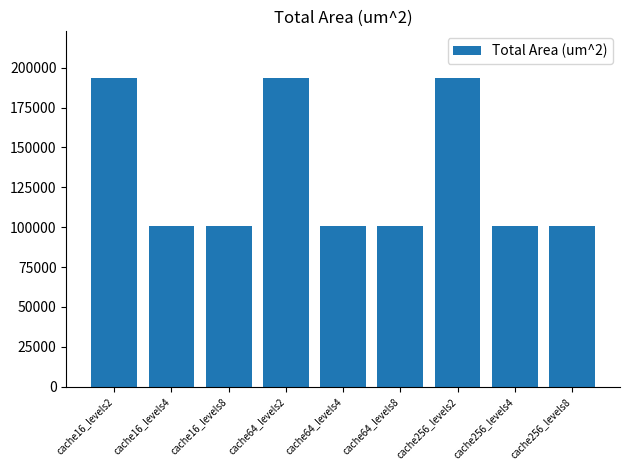

What is the smallest value displayed?

100814.4